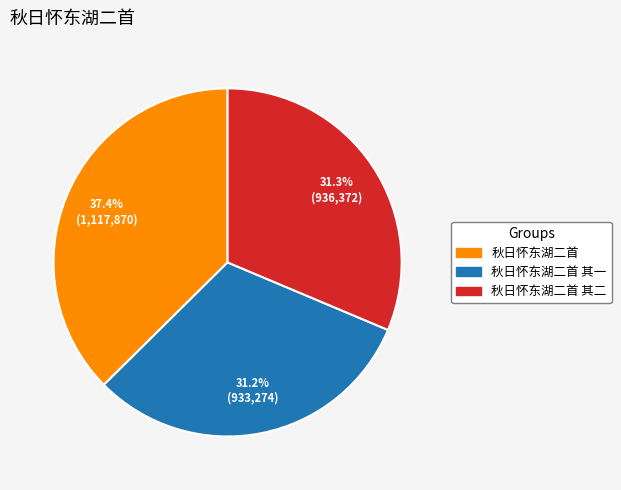

Is there any slice that represents more than half of the pie?

No